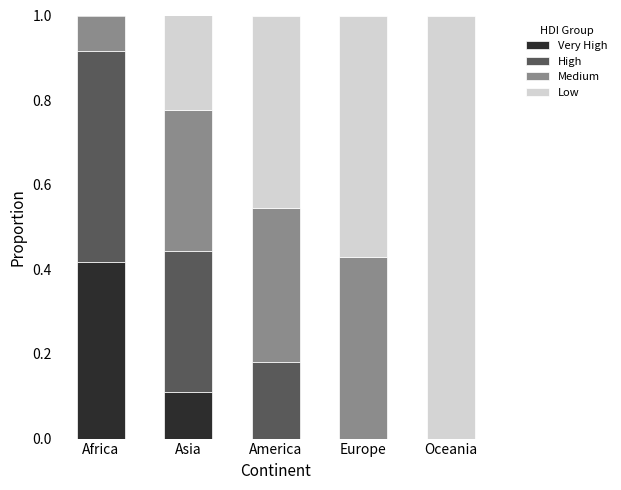

The value of Low at Europe is -0.3. True or false?

False